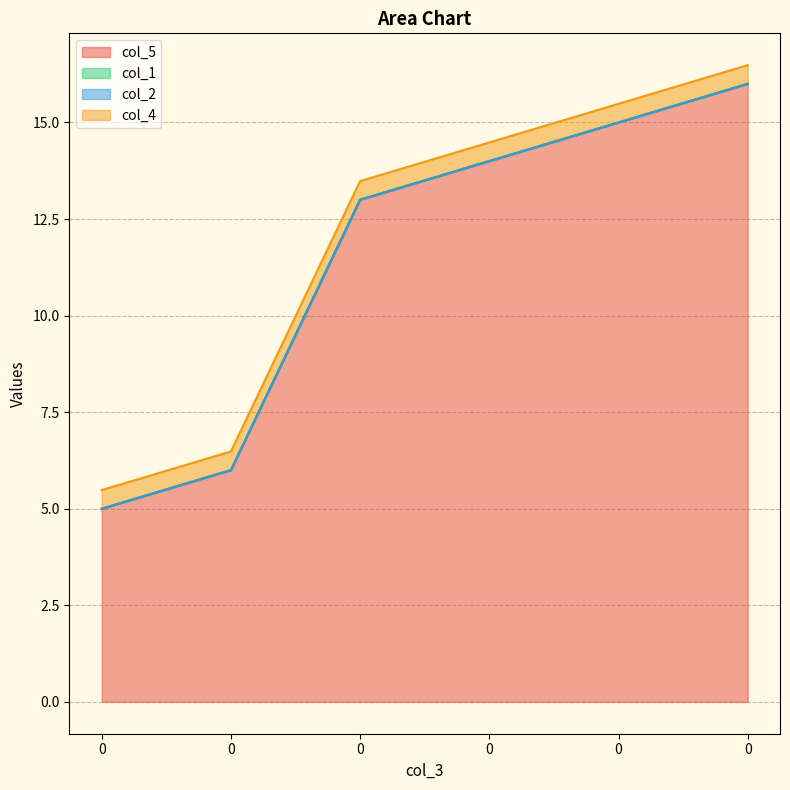

How many data points in col_5 are less than 14?

3